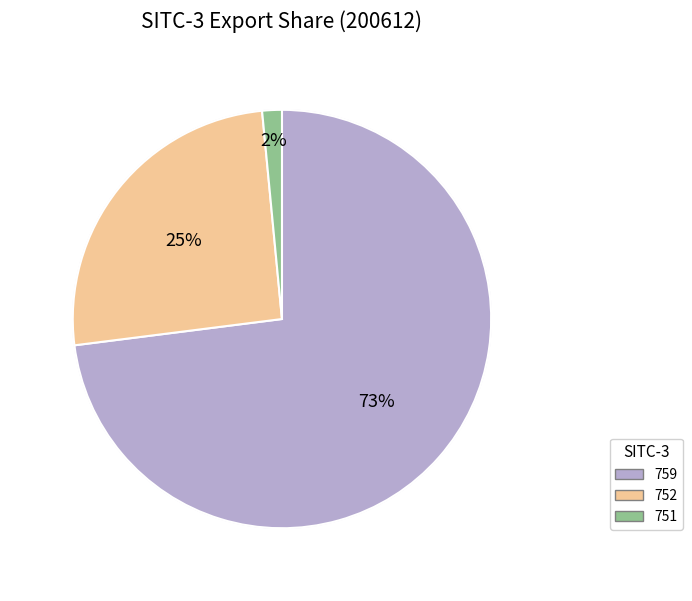

To the nearest percent, what portion does 752 represent?

25%